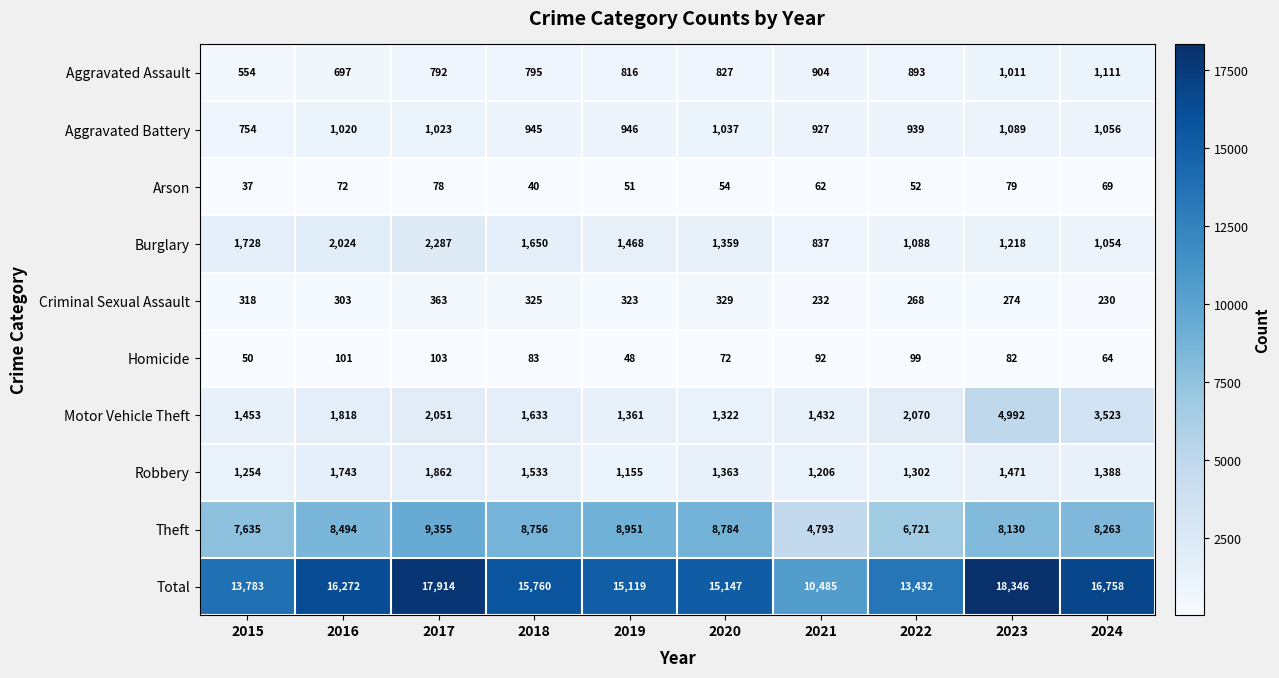

What is the difference between the second highest and second lowest values in the Arson series?

38